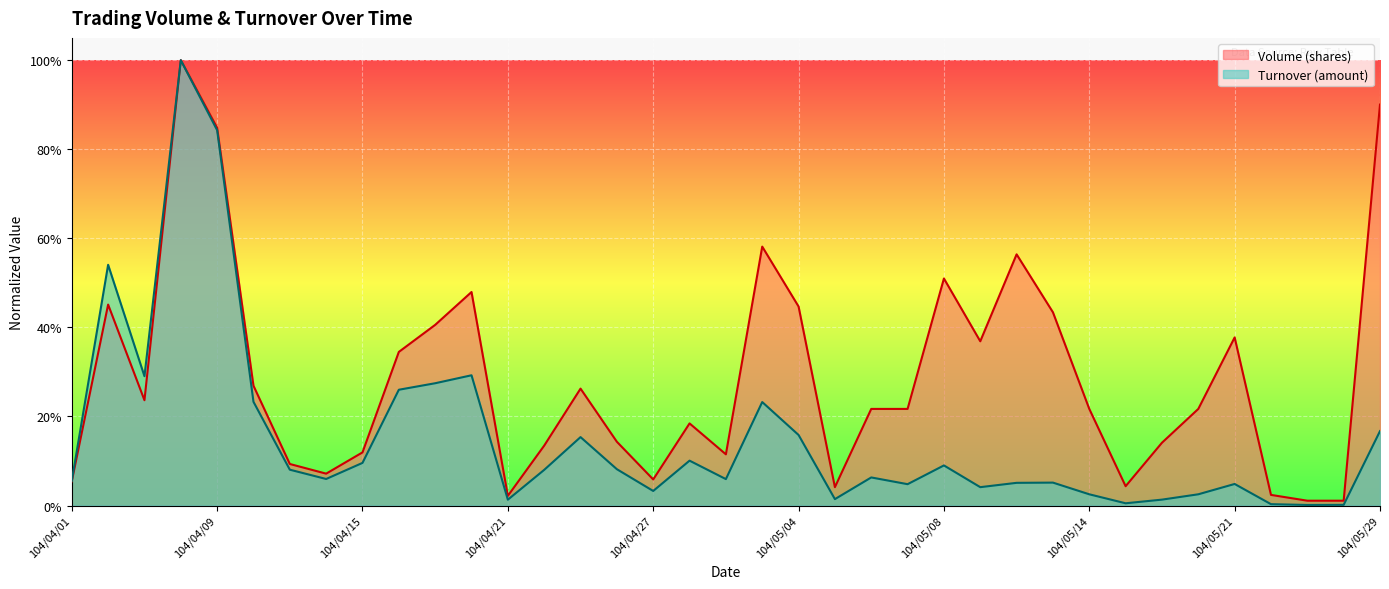

Reading left to right, list all the values displayed in this chart.

Volume (shares): 104/04/01=0.1	104/04/02=0.5	104/04/07=0.2	104/04/08=1.0	104/04/09=0.8	104/04/10=0.3	104/04/13=0.1	104/04/14=0.1	104/04/15=0.1	104/04/16=0.3	104/04/17=0.4	104/04/20=0.5	104/04/21=0.0	104/04/22=0.1	104/04/23=0.3	104/04/24=0.1	104/04/27=0.1	104/04/28=0.2	104/04/29=0.1	104/04/30=0.6	104/05/04=0.4	104/05/05=0.0	104/05/06=0.2	104/05/07=0.2	104/05/08=0.5	104/05/11=0.4	104/05/12=0.6	104/05/13=0.4	104/05/14=0.2	104/05/15=0.0	104/05/19=0.1	104/05/20=0.2	104/05/21=0.4	104/05/22=0.0	104/05/27=0.0	104/05/28=0.0	104/05/29=0.9
Turnover (amount): 104/04/01=0.1	104/04/02=0.5	104/04/07=0.3	104/04/08=1.0	104/04/09=0.8	104/04/10=0.2	104/04/13=0.1	104/04/14=0.1	104/04/15=0.1	104/04/16=0.3	104/04/17=0.3	104/04/20=0.3	104/04/21=0.0	104/04/22=0.1	104/04/23=0.2	104/04/24=0.1	104/04/27=0.0	104/04/28=0.1	104/04/29=0.1	104/04/30=0.2	104/05/04=0.2	104/05/05=0.0	104/05/06=0.1	104/05/07=0.0	104/05/08=0.1	104/05/11=0.0	104/05/12=0.1	104/05/13=0.1	104/05/14=0.0	104/05/15=0.0	104/05/19=0.0	104/05/20=0.0	104/05/21=0.0	104/05/22=0.0	104/05/27=0.0	104/05/28=0.0	104/05/29=0.2